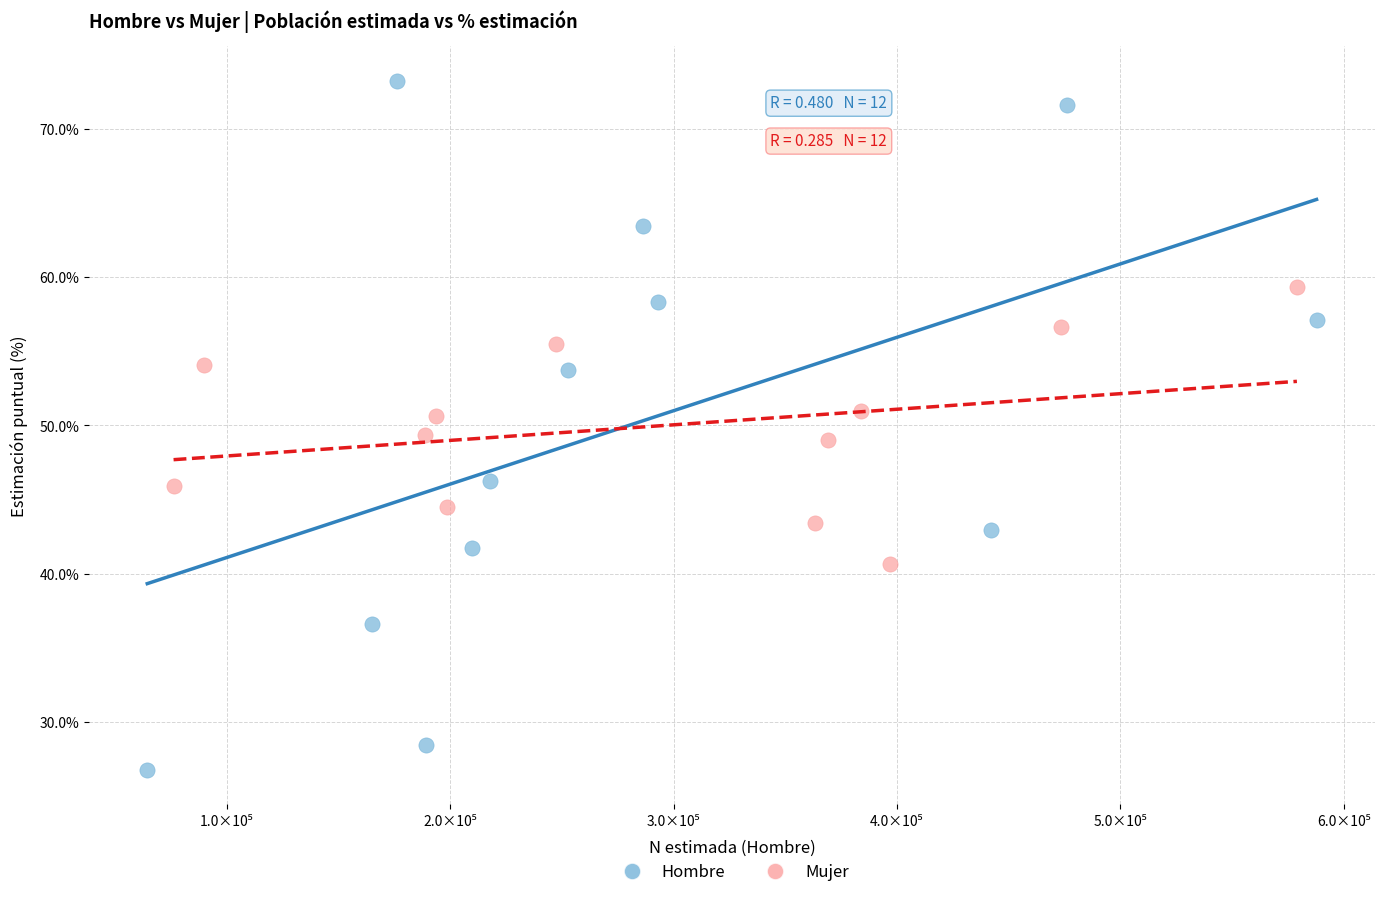

Which series contains the lowest Y value?

Hombre